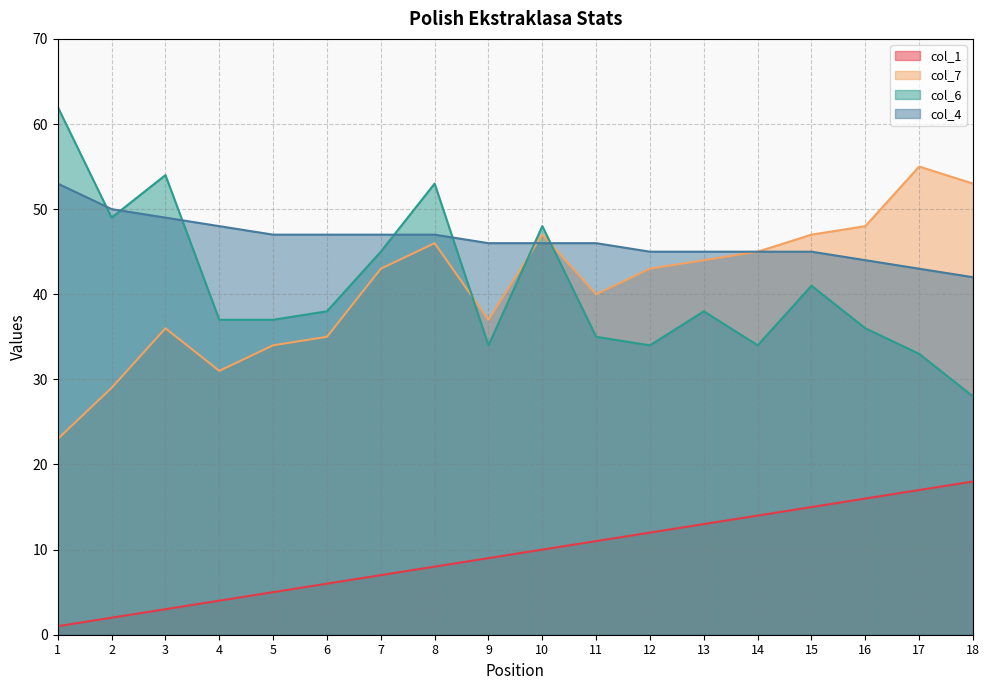

What are all the series names shown in the legend?

col_1, col_7, col_6, col_4